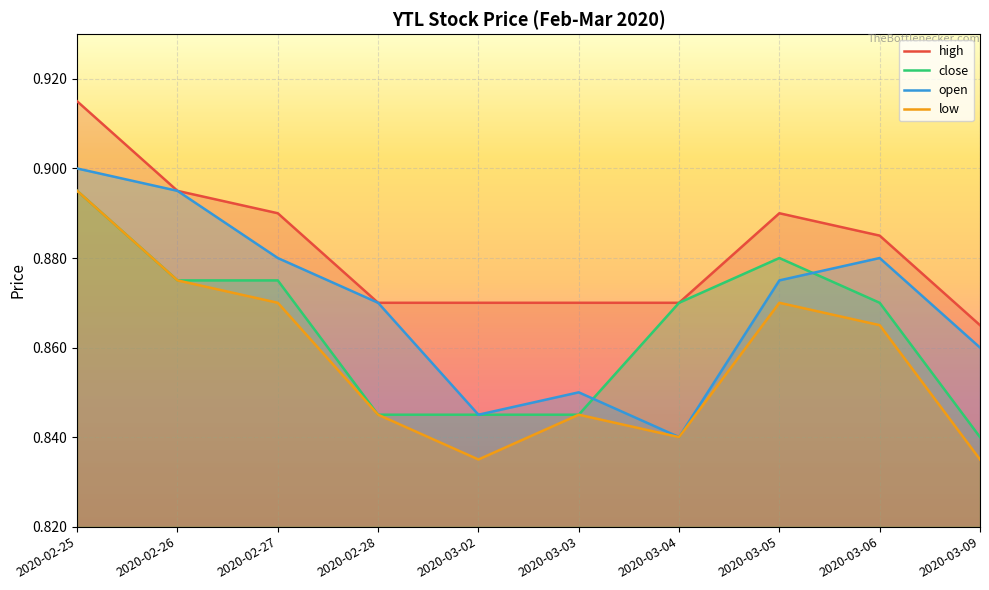

List the series in order of their peak value, highest first.

high, open, close, low